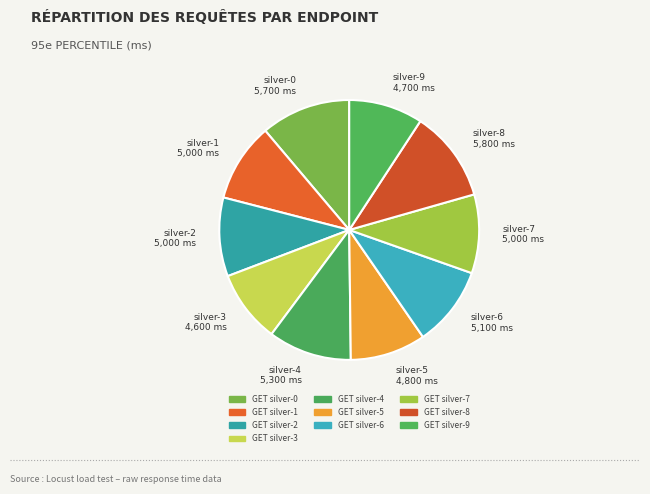

Is GET silver-5 the majority of the pie?

No